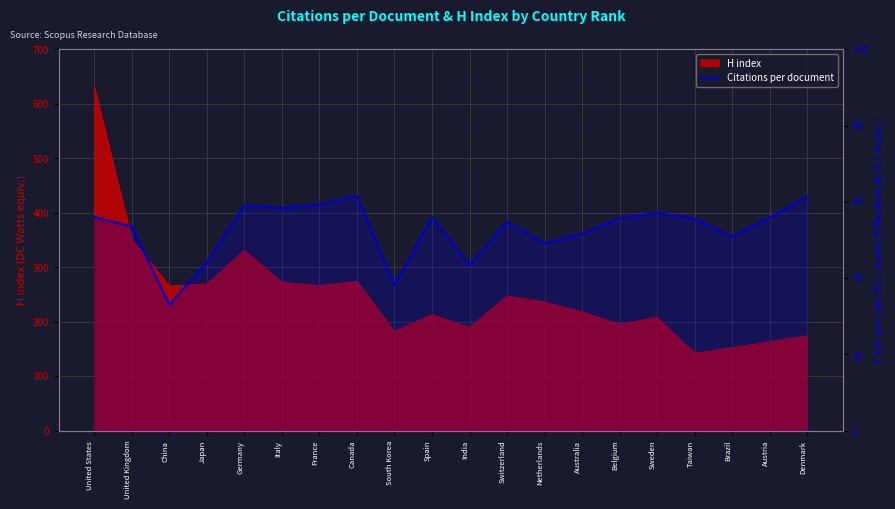

How many points are lower than both their immediate neighbors (excluding endpoints)?

6